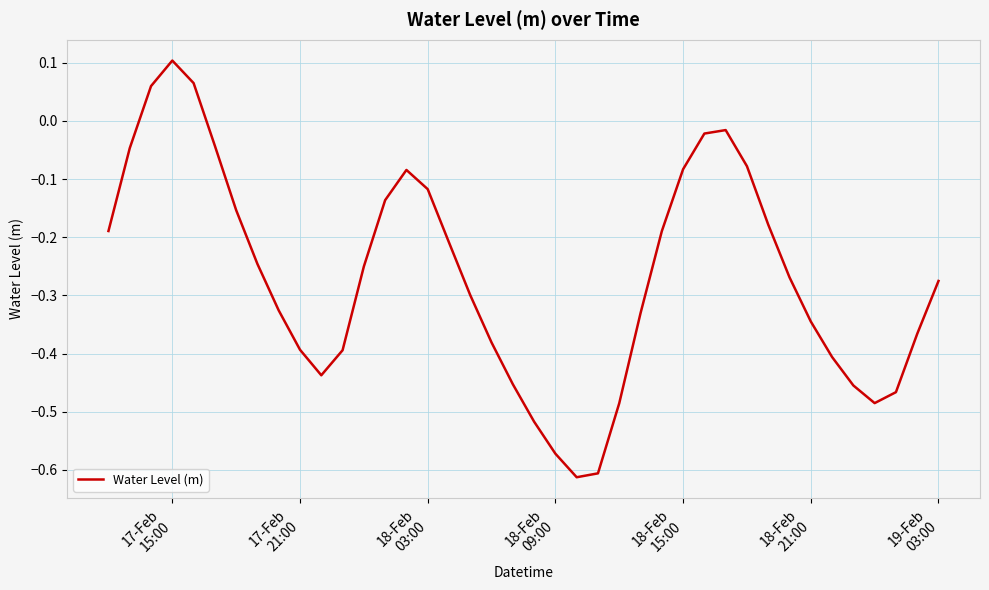

What is the difference between the maximum and minimum values?

0.7